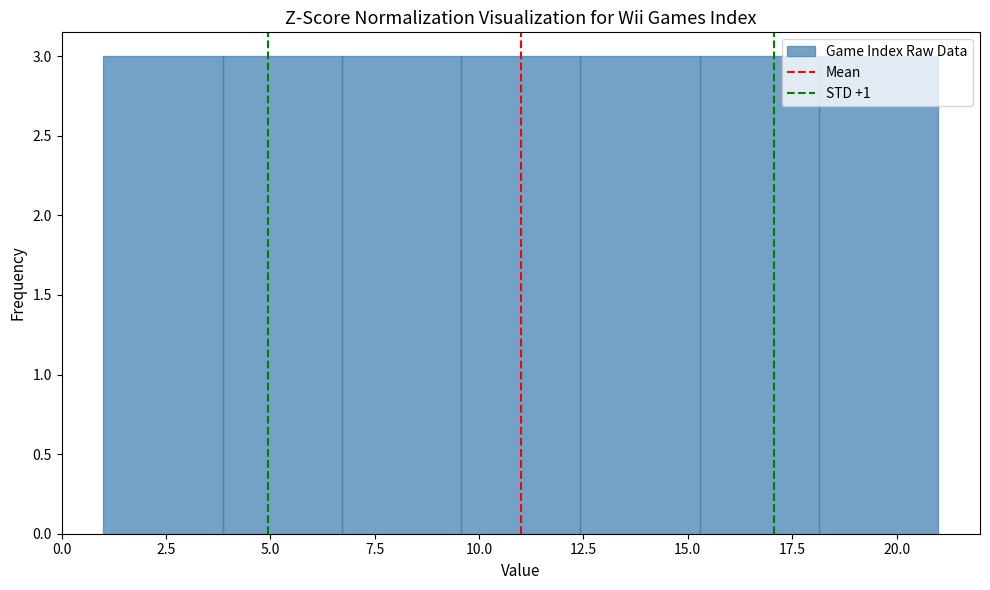

How tall is the bar that spans 9.5 to 12.5 on the x-axis? Neither the bar edges nor the heights are printed on the chart, so give them approximately, as read against the axes.

3